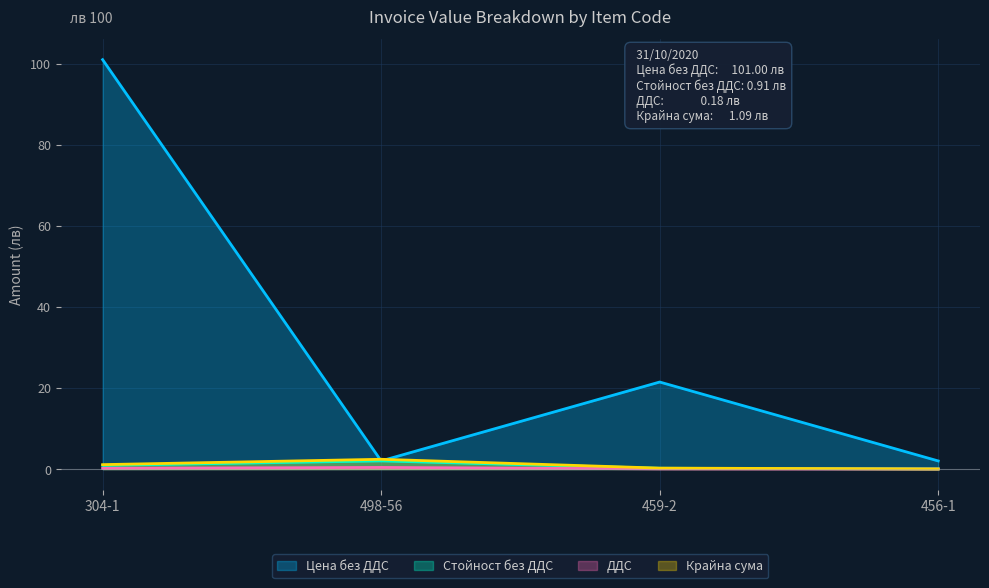

How many categories are shown in the chart?

4